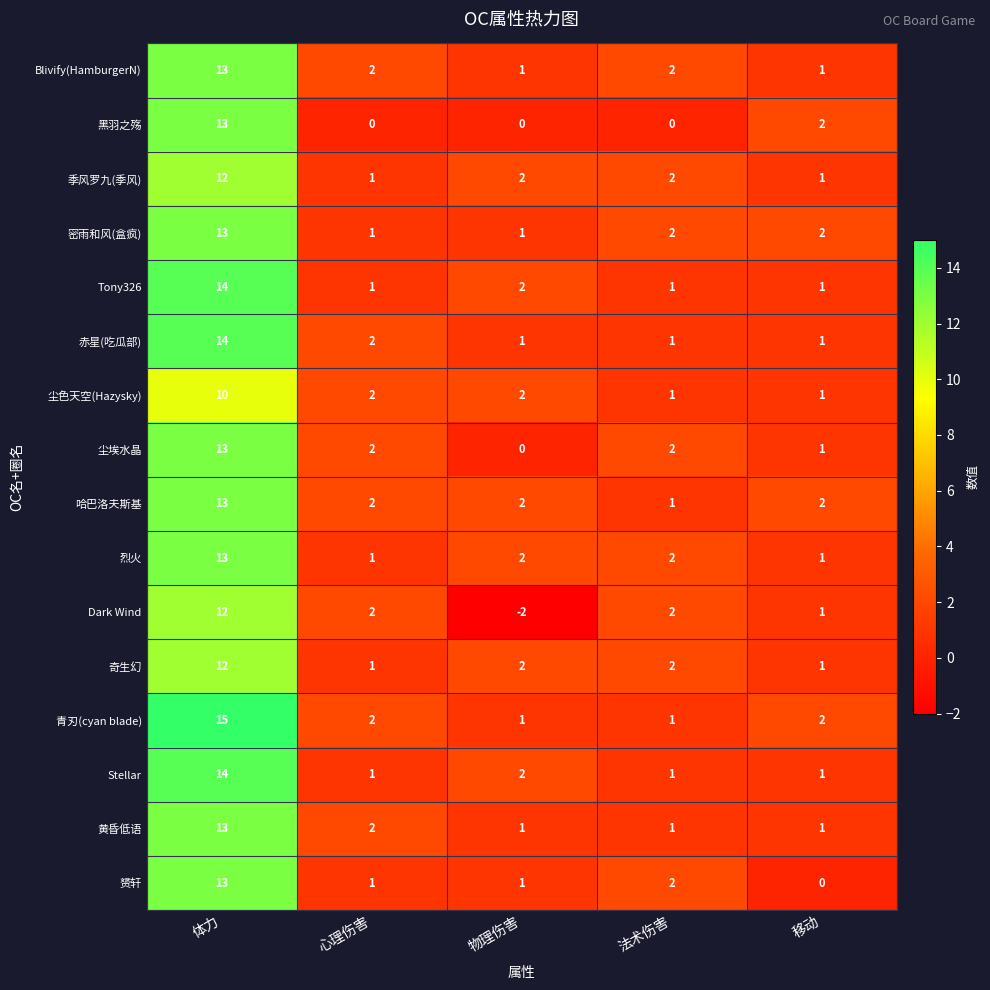

What is the smallest value displayed?

-2